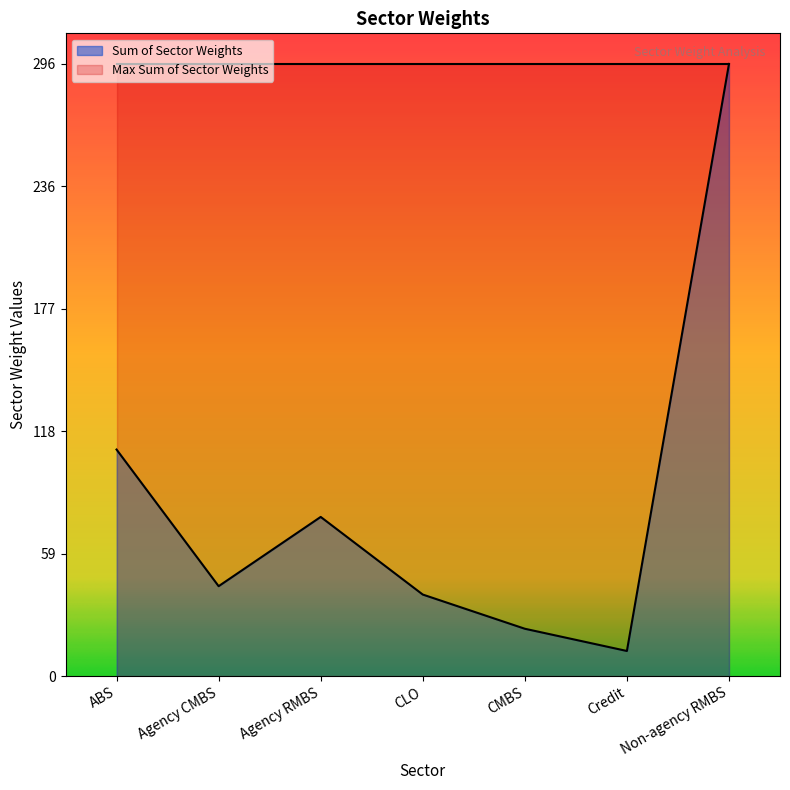

At which category does the chart reach its minimum across all series?

Credit